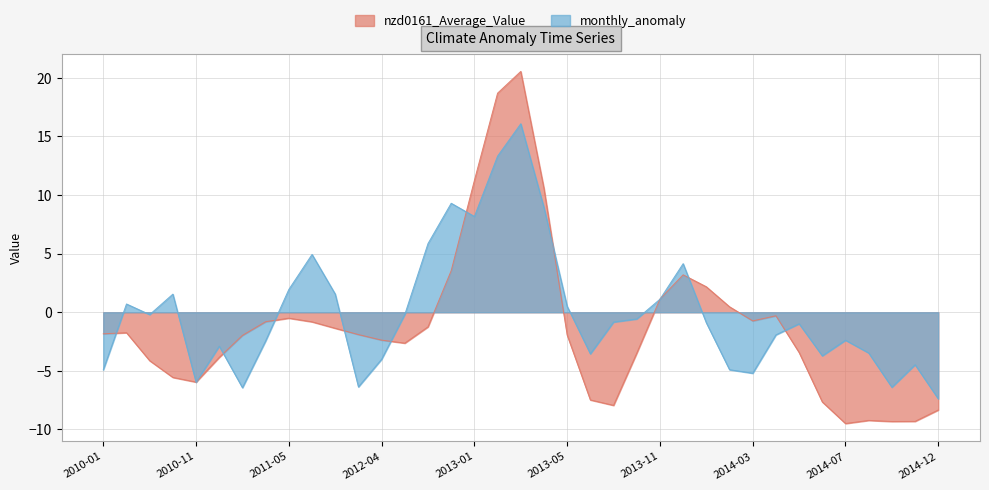

Where is monthly_anomaly nearest to the value 4?

2013-12